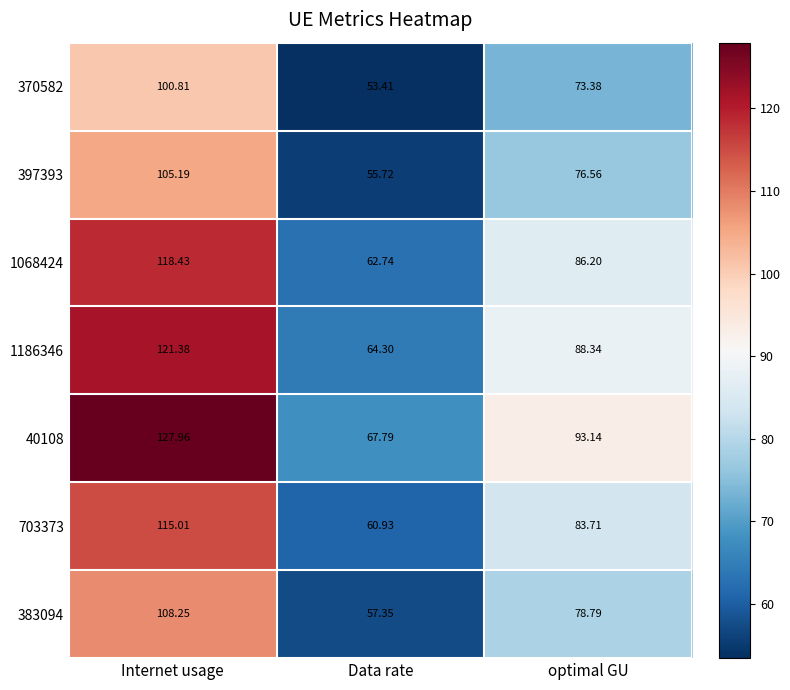

What is the total value across all series at optimal GU?

580.1